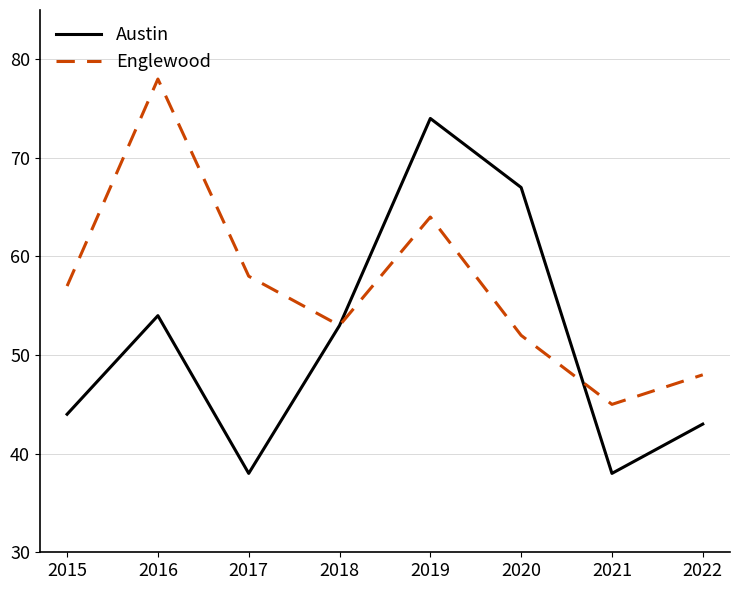

Is it true that Austin equals 67 at 2020?

True